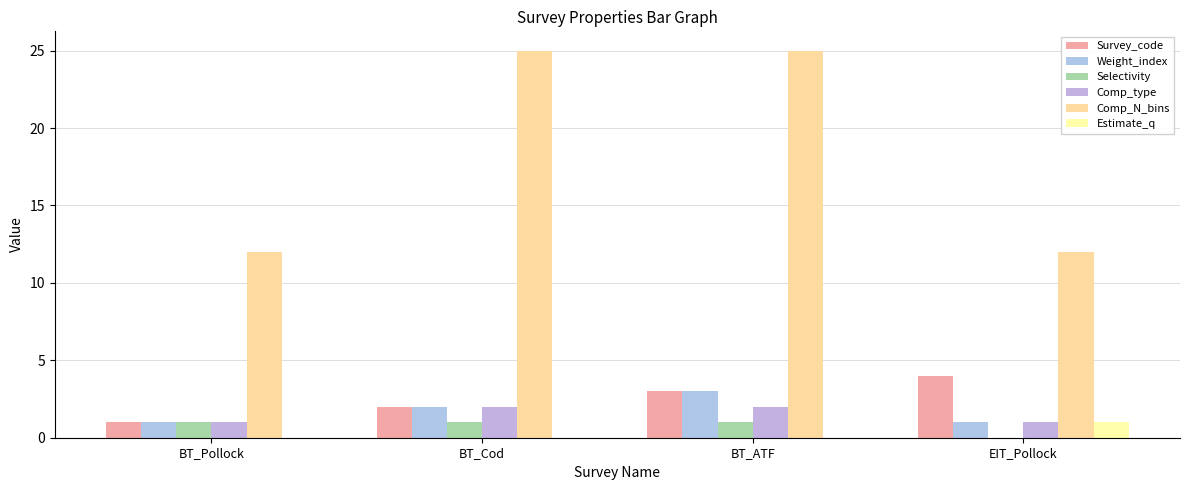

Are the bars grouped side by side (vs. stacked)?

Yes